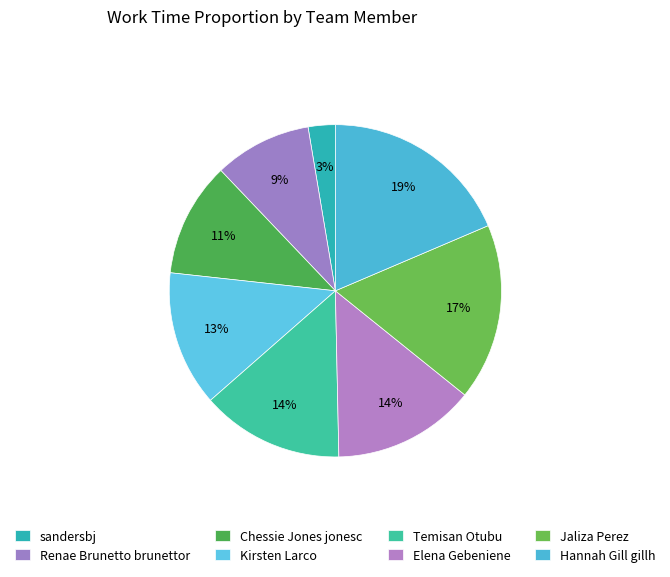

To the nearest percent, what is the difference between the largest and smallest slice percentages?

16%